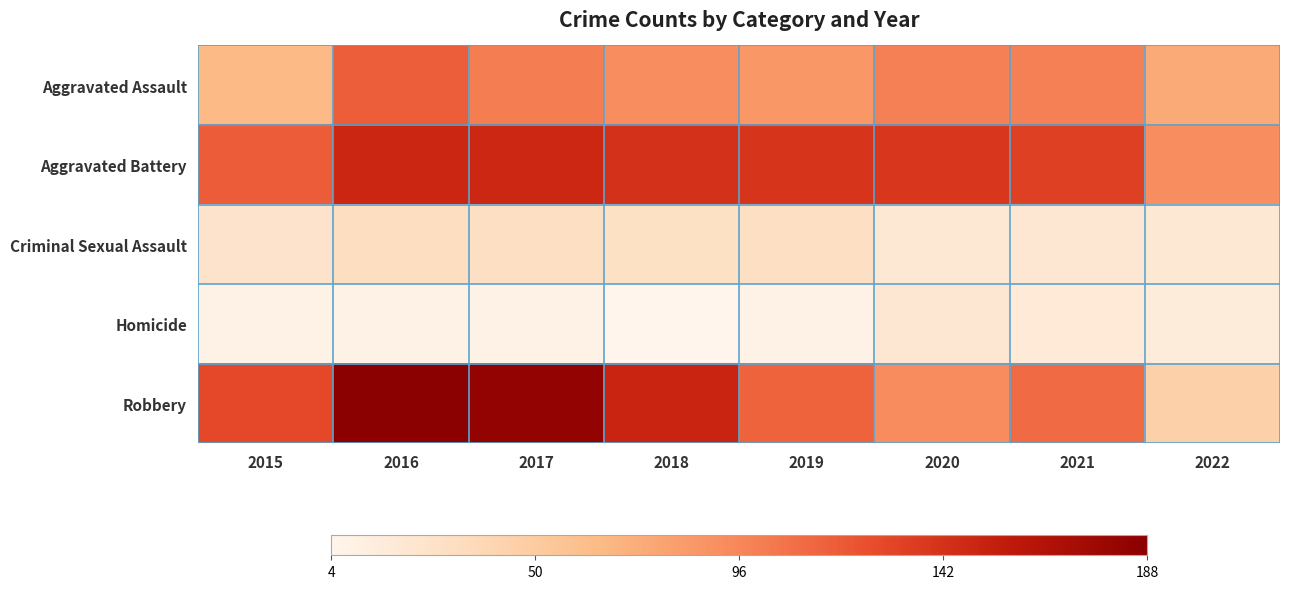

Reading left to right, list all the values displayed in this chart.

Aggravated Assault: 2015=64	2016=117	2017=101	2018=91	2019=86	2020=99	2021=99	2022=75
Aggravated Battery: 2015=118	2016=149	2017=148	2018=142	2019=140	2020=139	2021=134	2022=91
Criminal Sexual Assault: 2015=25	2016=32	2017=30	2018=29	2019=30	2020=20	2021=21	2022=20
Homicide: 2015=9	2016=7	2017=8	2018=4	2019=9	2020=21	2021=17	2022=15
Robbery: 2015=129	2016=188	2017=183	2018=150	2019=115	2020=93	2021=110	2022=45